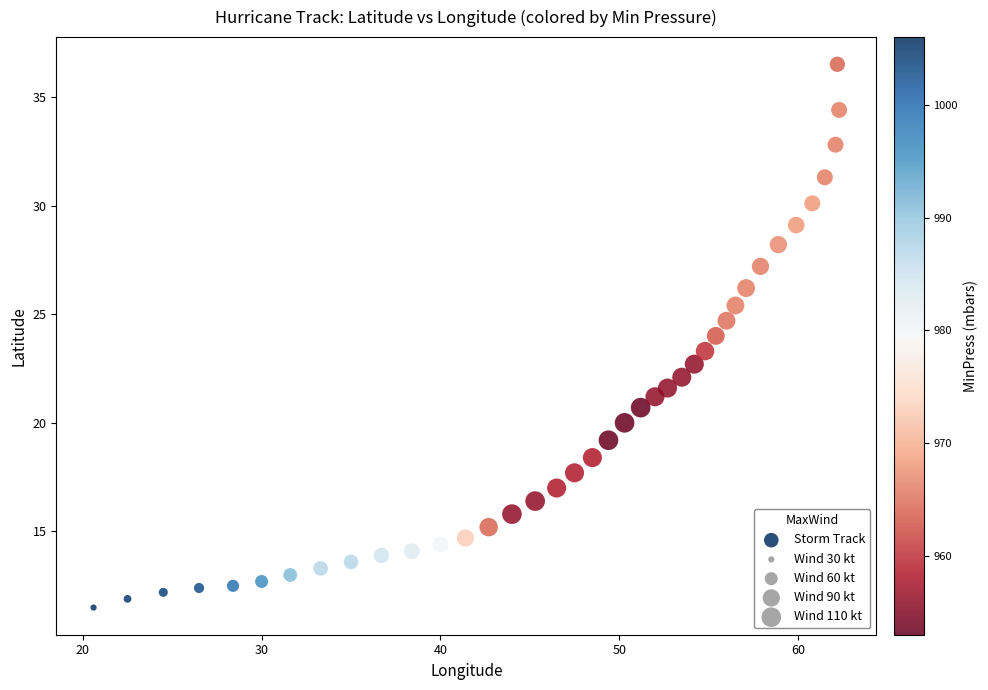

What is the range of Y values (max minus min)?

25.0